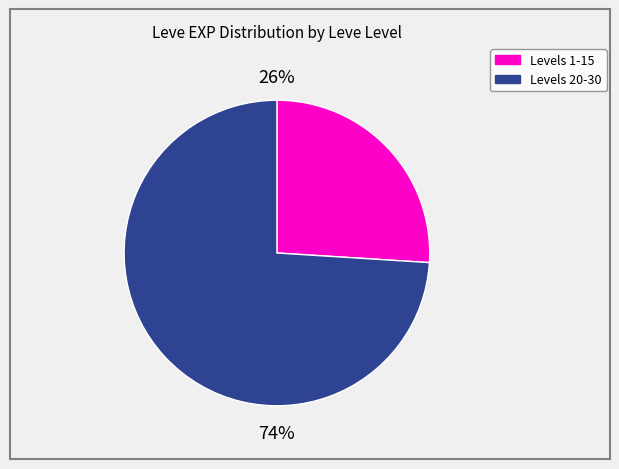

Does any single category account for the majority?

Yes